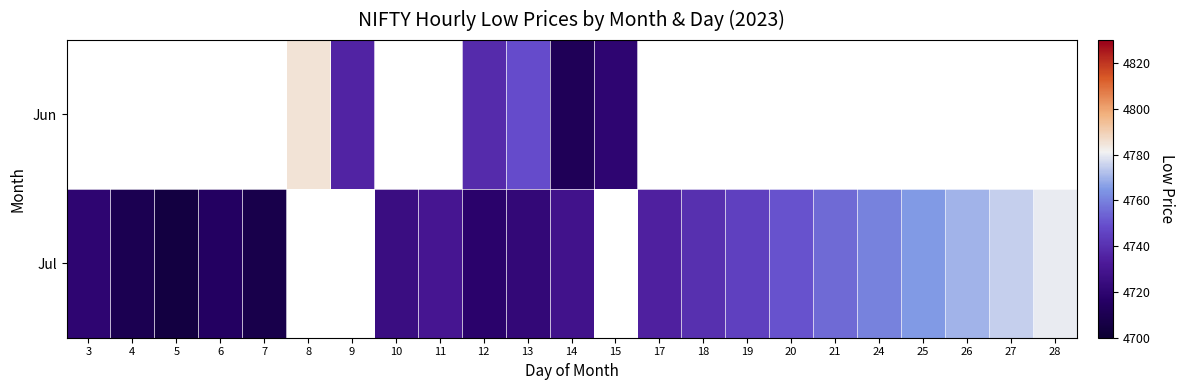

What is the approximate value of Jun at 9?

4736.0